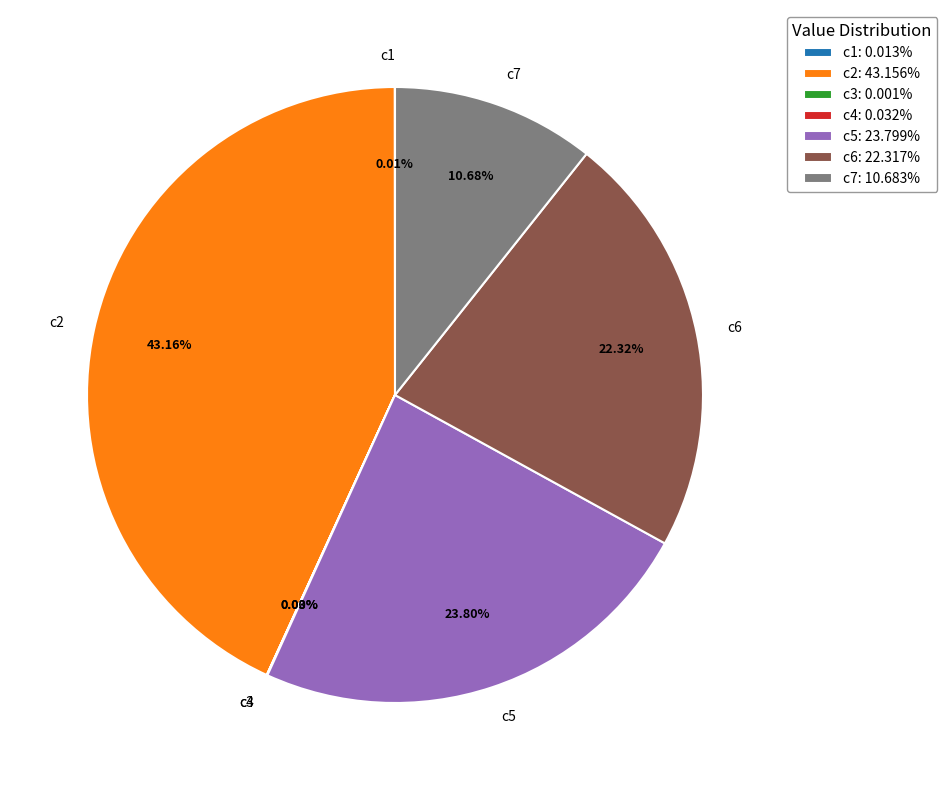

Is there a majority slice in this chart?

No